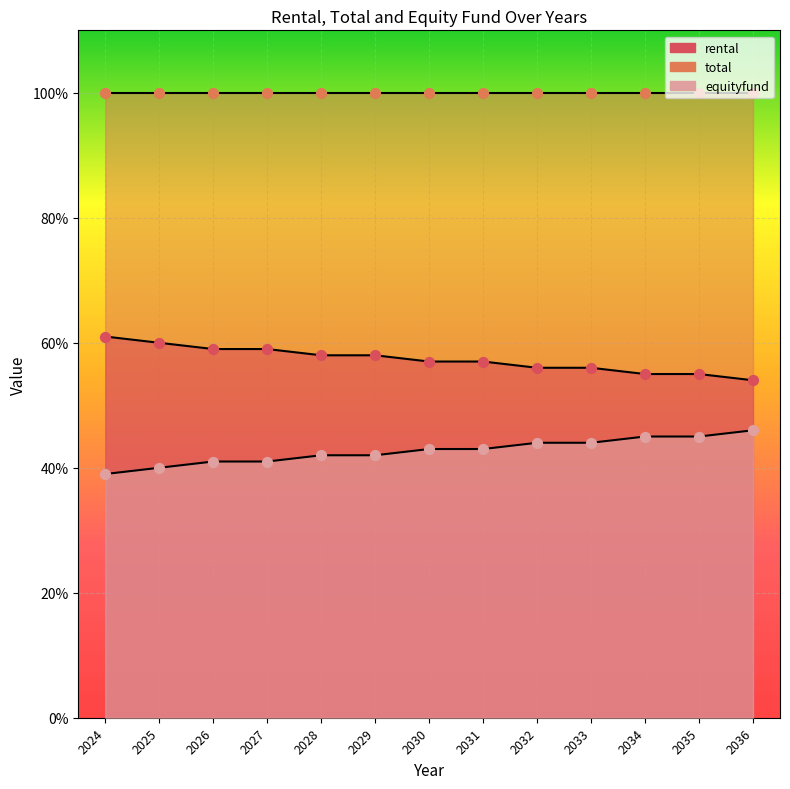

Which series has the largest Y range (max minus min)?

rental